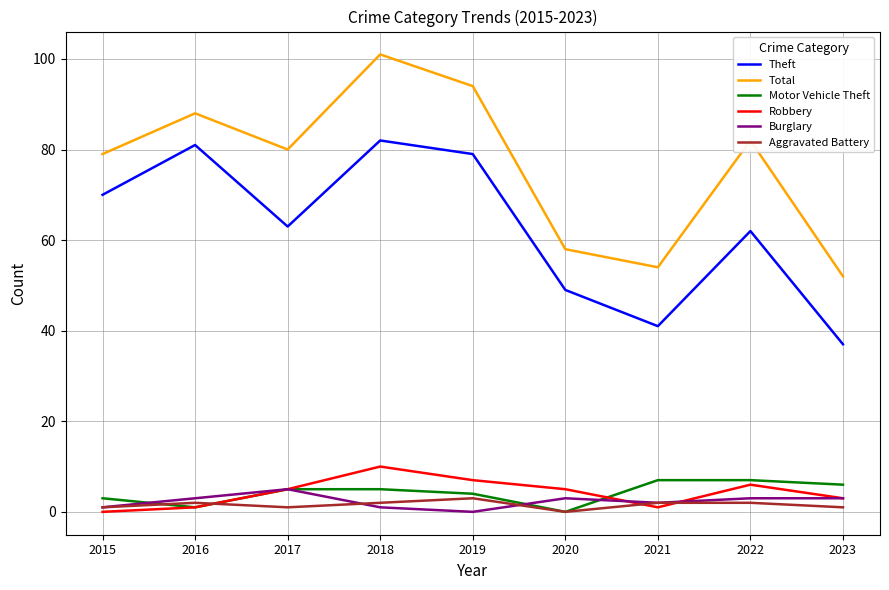

What are all the series names shown in the legend?

Theft, Total, Motor Vehicle Theft, Robbery, Burglary, Aggravated Battery